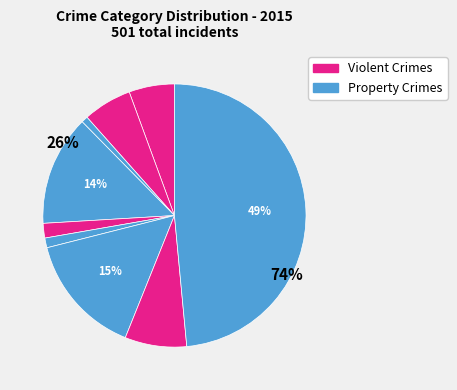

What percentage is the Aggravated Assault slice, to the nearest percent?

6%